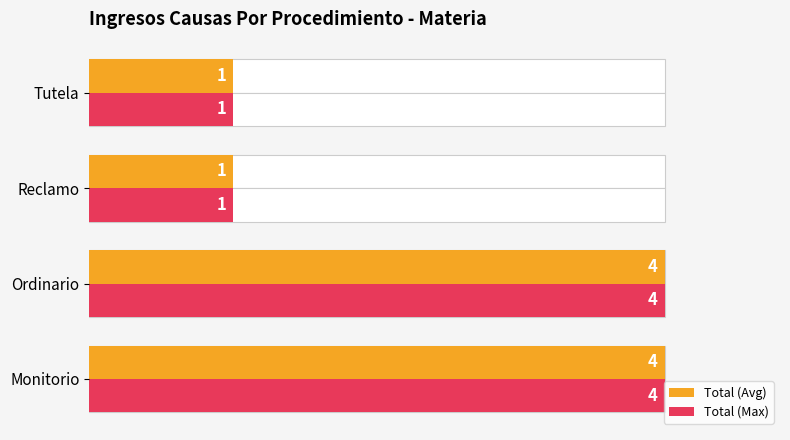

What is the minimum value for Total (Max)?

1